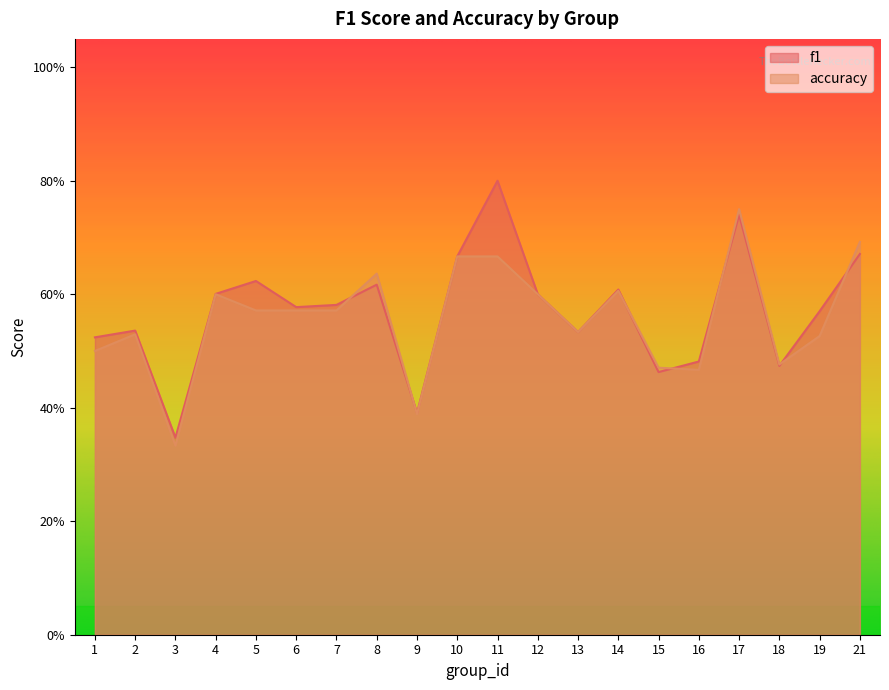

What is the difference between the accuracy values at 4 and 17?

0.2